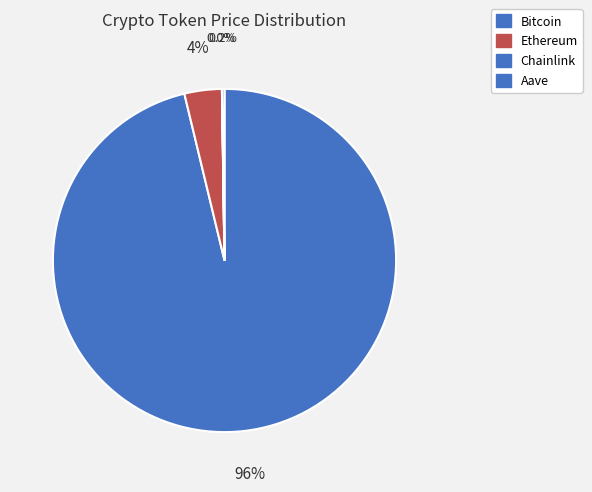

How many segments does this pie chart have?

4